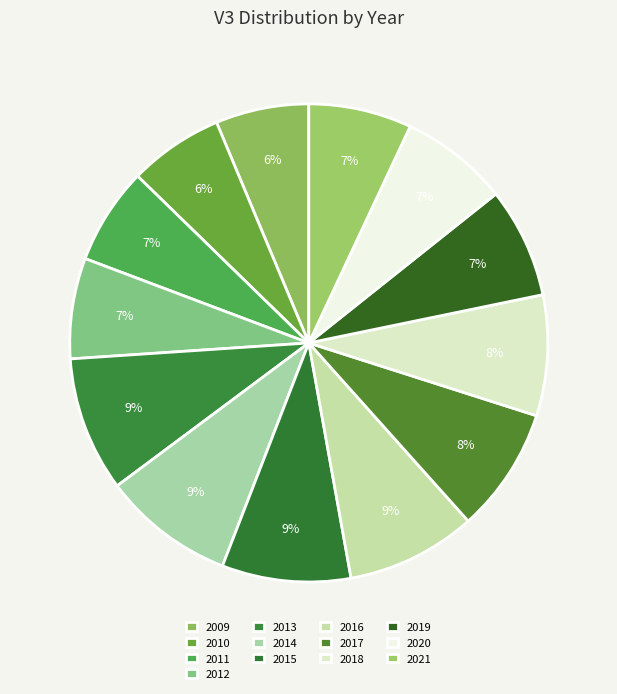

How many segments does this pie chart have?

13